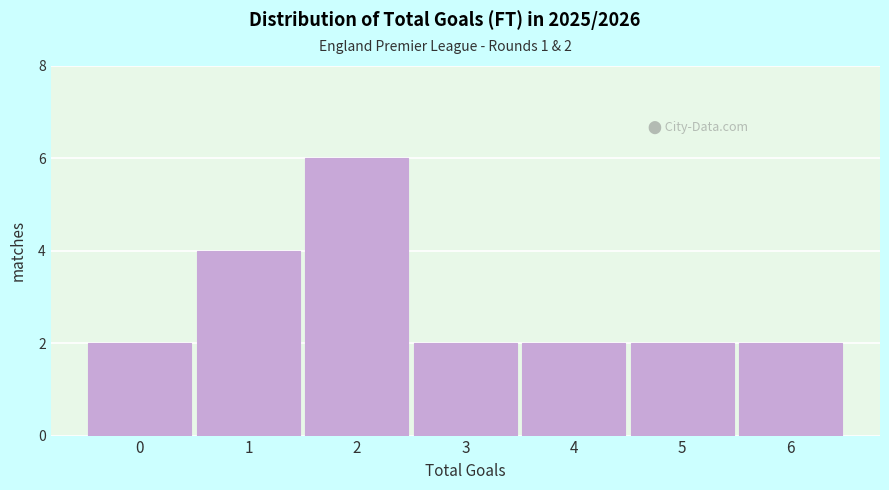

Reading right to left, transcribe all the data shown in this chart.

2	2	2	2	6	4	2